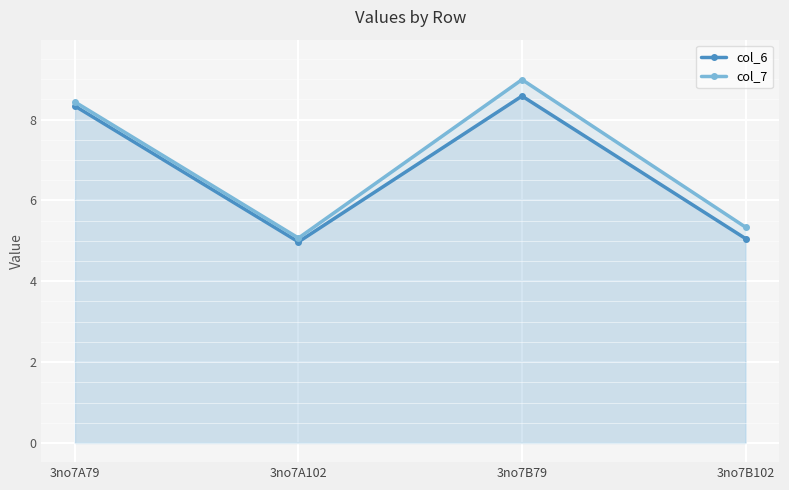

Where is col_6 nearest to the value 6?

3no7B102